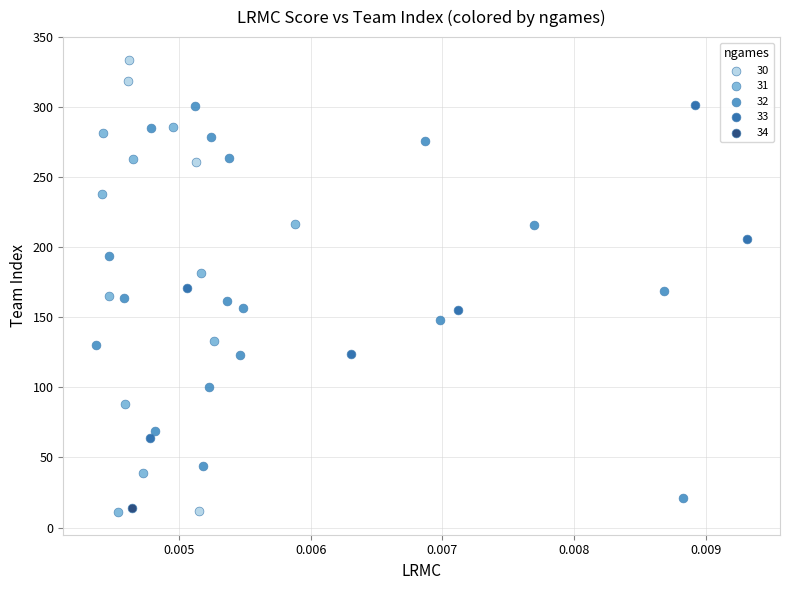

What are all the series names shown in the legend?

30, 31, 32, 33, 34